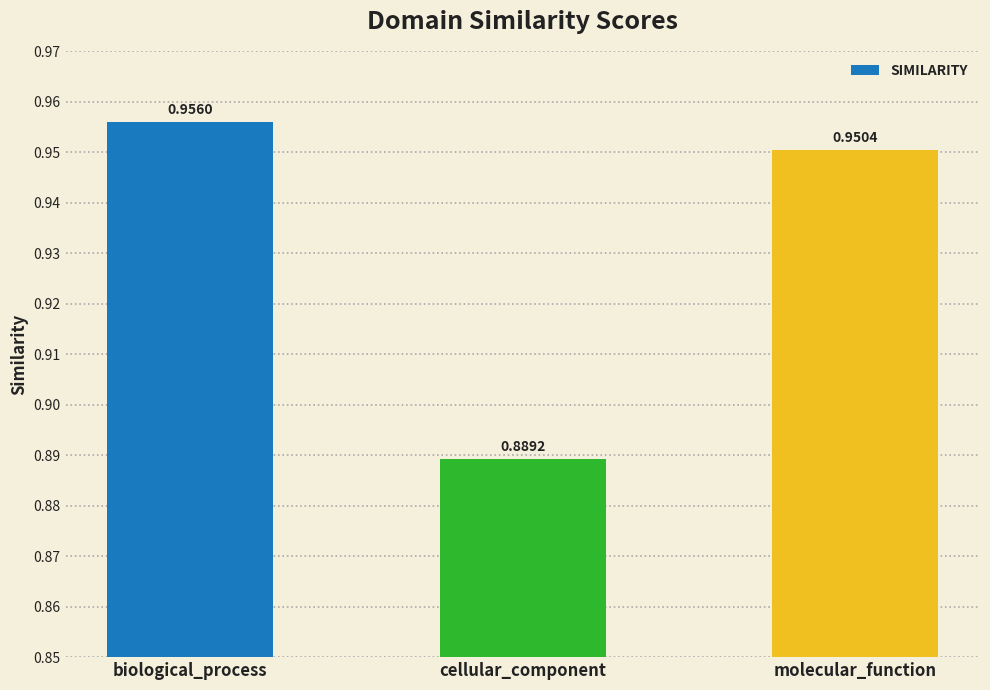

What is the sum of the values at molecular_function and cellular_component?

1.8